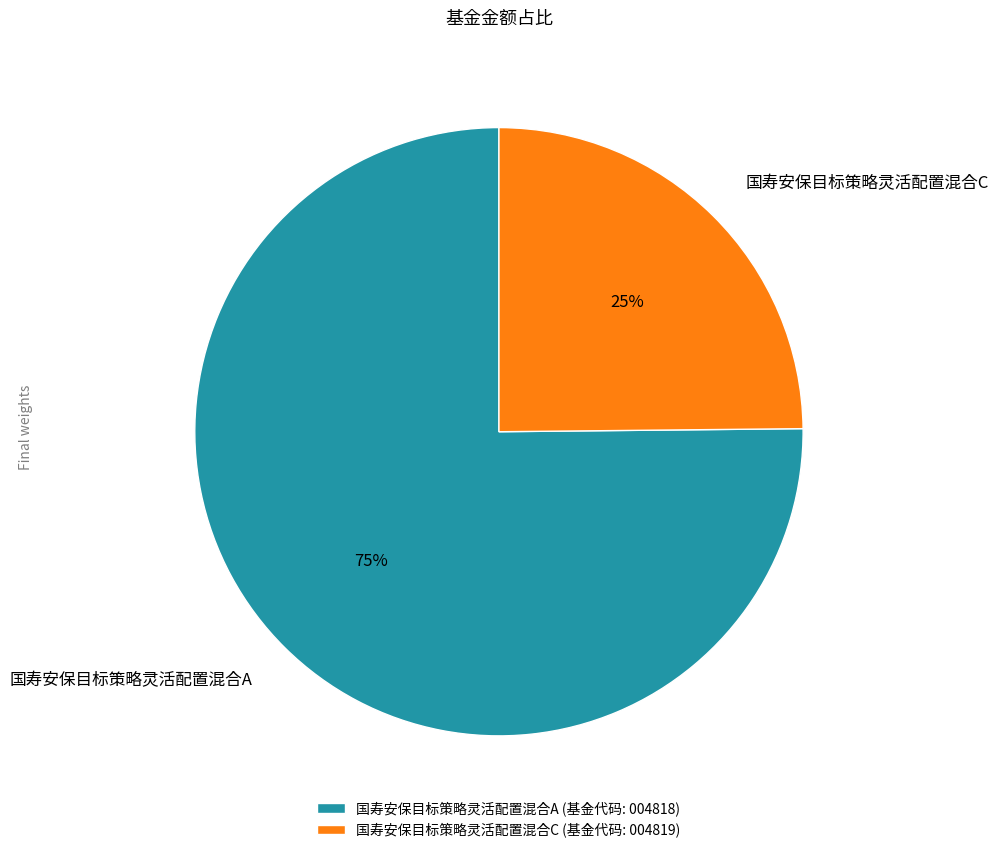

To the nearest percent, what is the difference between the 国寿安保目标策略灵活配置混合C and 国寿安保目标策略灵活配置混合A slice percentages?

50%